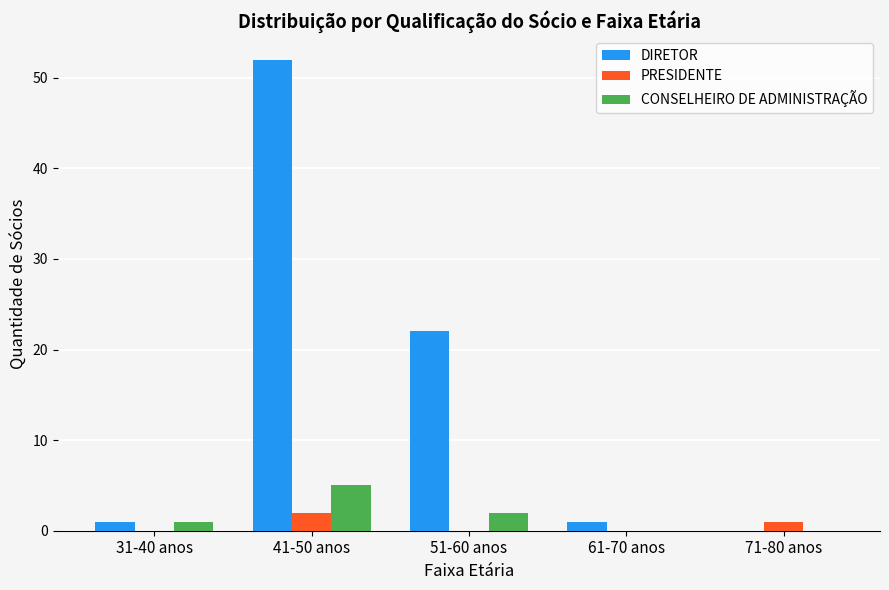

Reading left to right, what are all the values shown in this chart?

DIRETOR: 1	52	22	1	0
PRESIDENTE: 0	2	0	0	1
CONSELHEIRO DE ADMINISTRAÇÃO: 1	5	2	0	0